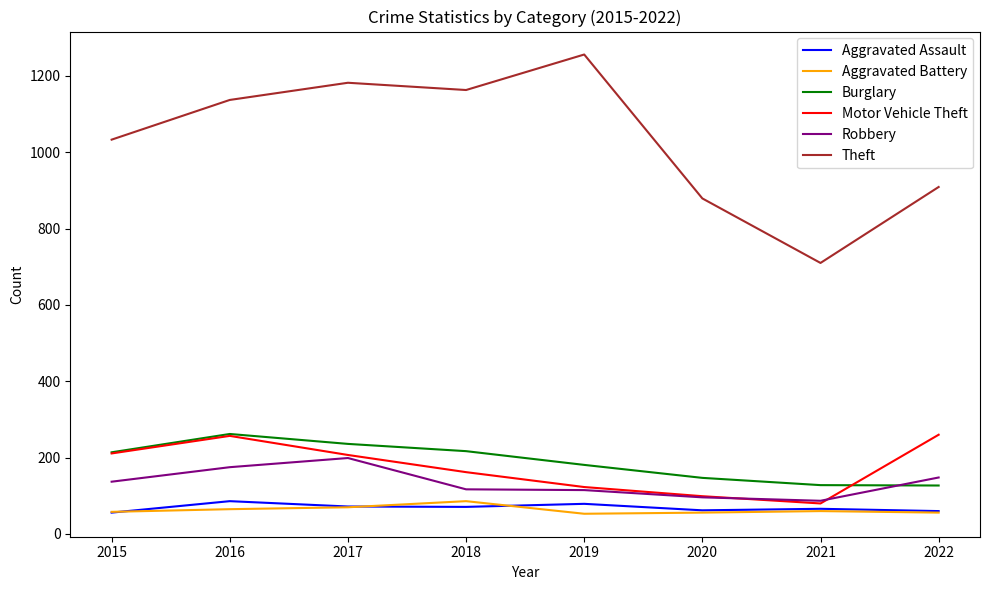

True or false: Aggravated Battery and Theft intersect in this chart.

False